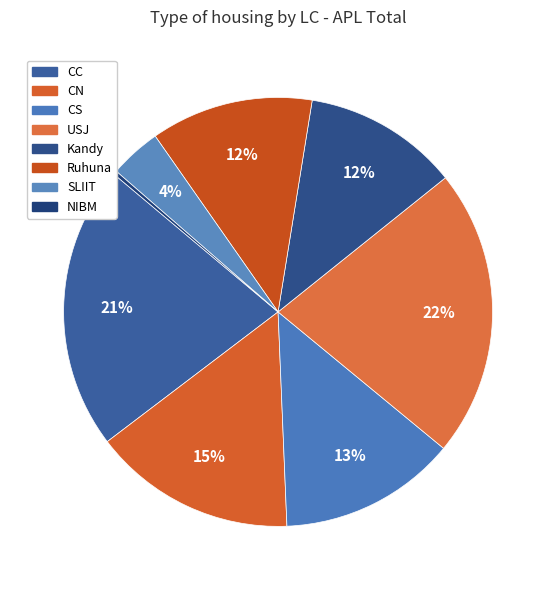

What percentage is the Kandy slice, to the nearest percent?

12%